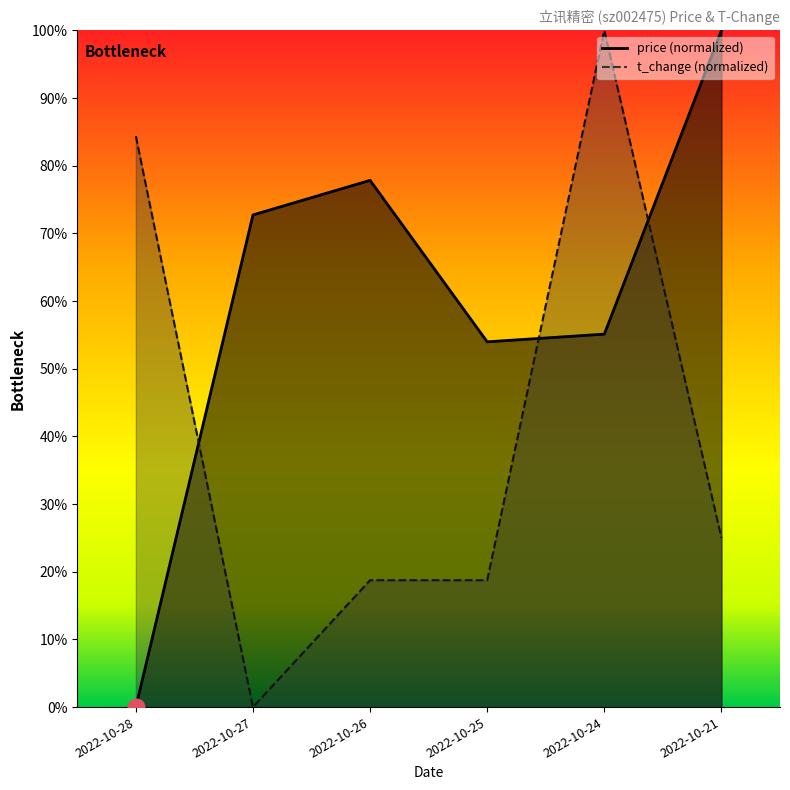

List the series in order of their overall mean, highest first.

price, t_change